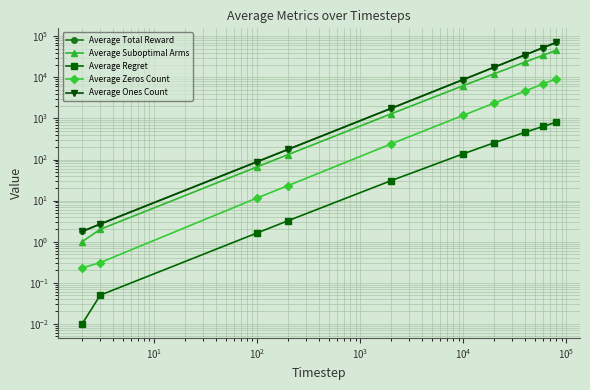

How many data points in Average Suboptimal Arms are above 6262?

5